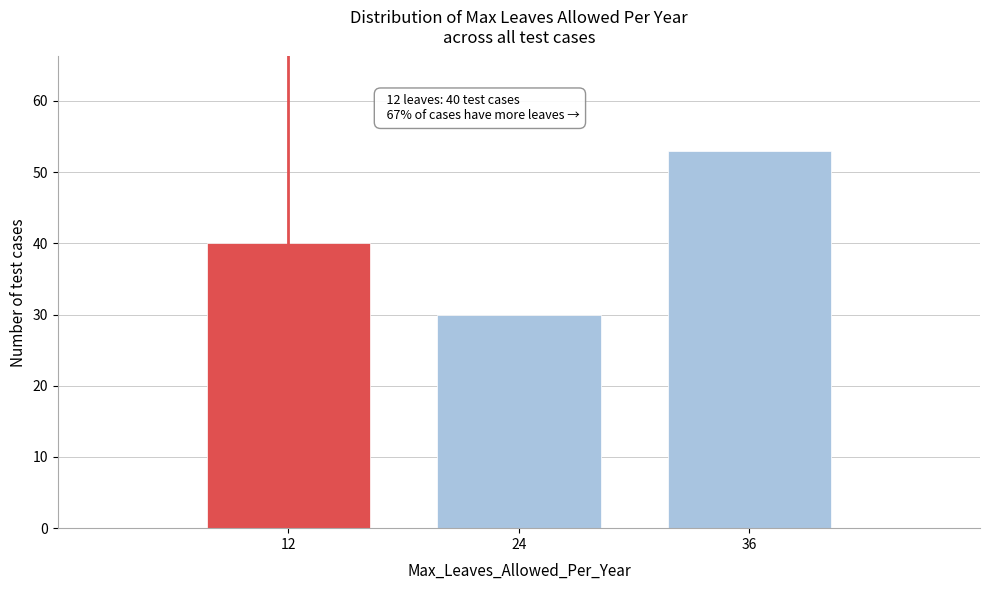

Reading left to right, transcribe all the data shown in this chart.

12=40	24=30	36=53